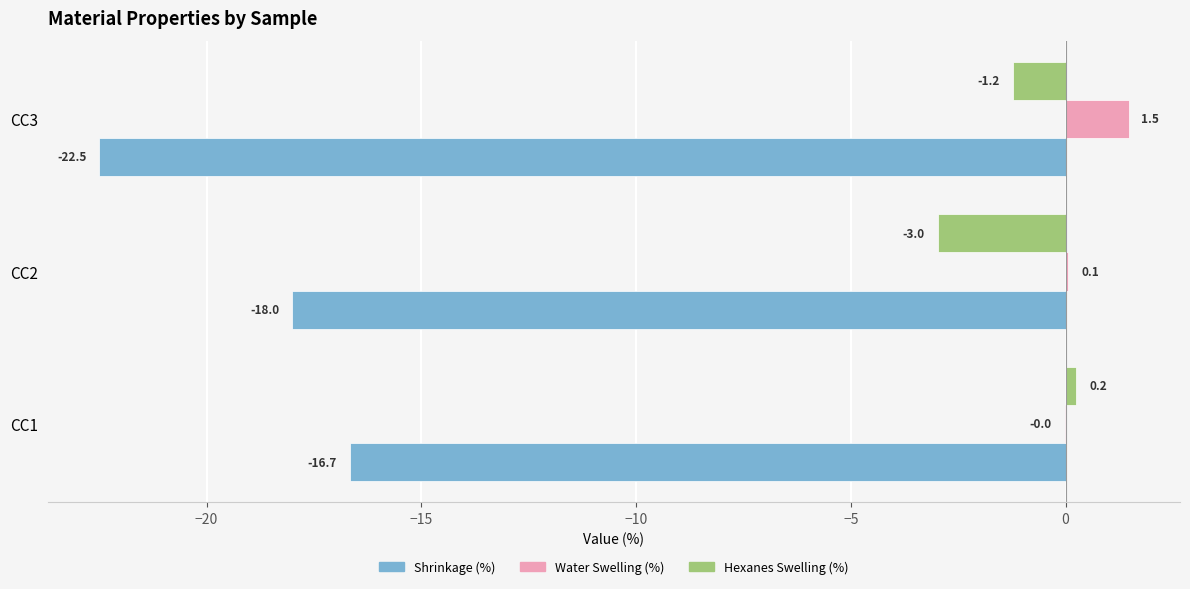

At which label is Hexanes Swelling (%) closest to -1?

CC3